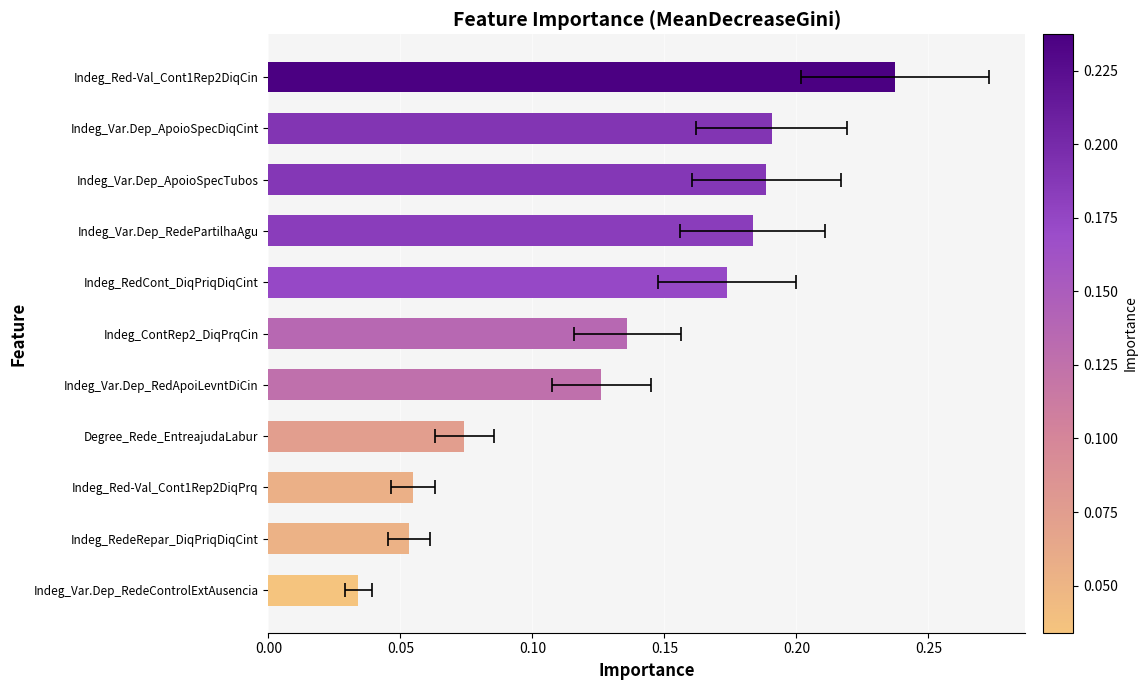

The value at Indeg_Var.Dep_RedePartilhaAgu is 0.3. True or false?

False